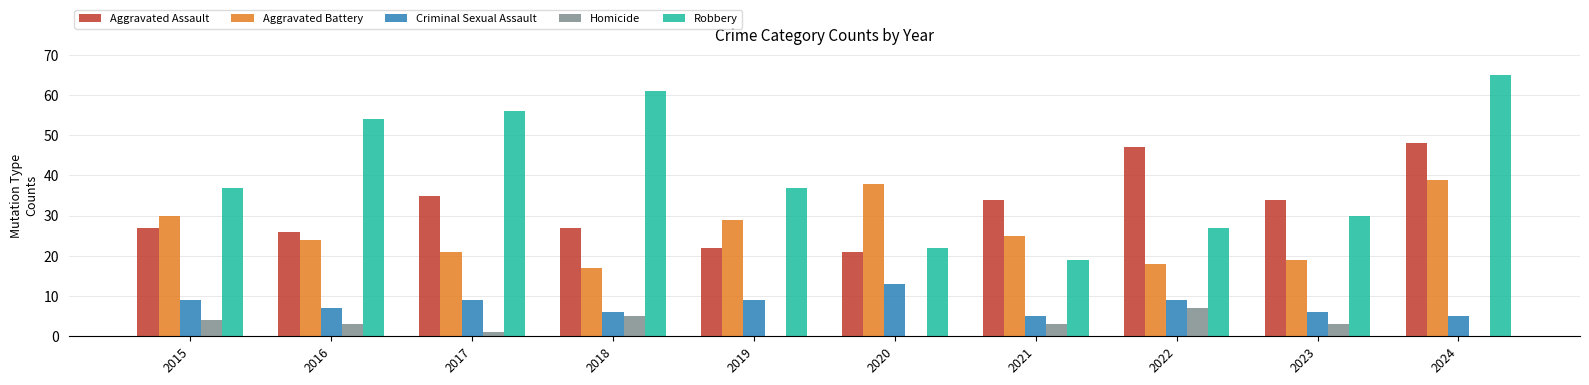

How many groups of bars are there?

10